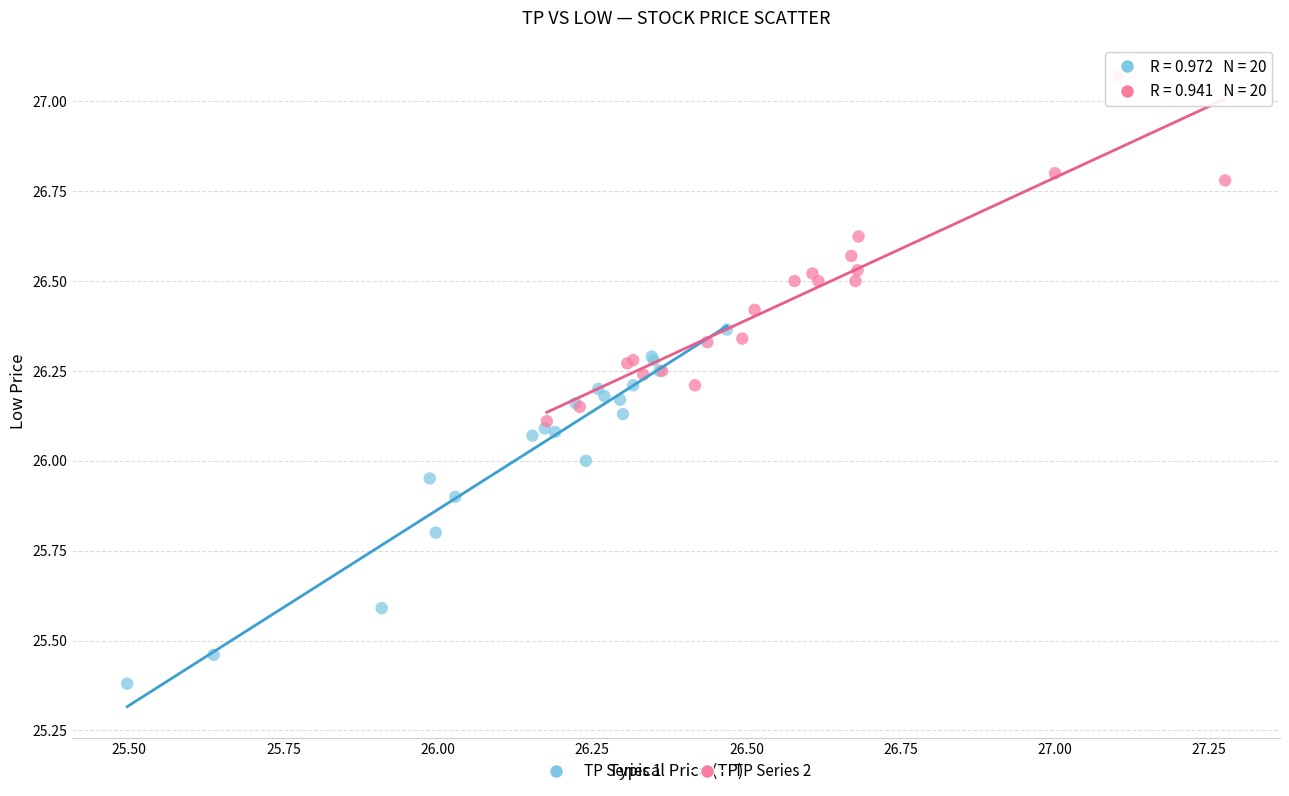

Which series contains the highest Y value?

TP Series 2